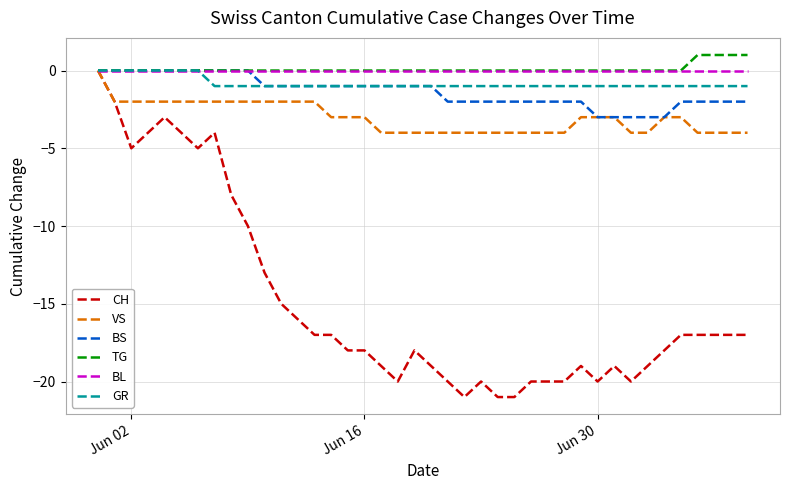

Which series has the largest range (max minus min)?

CH